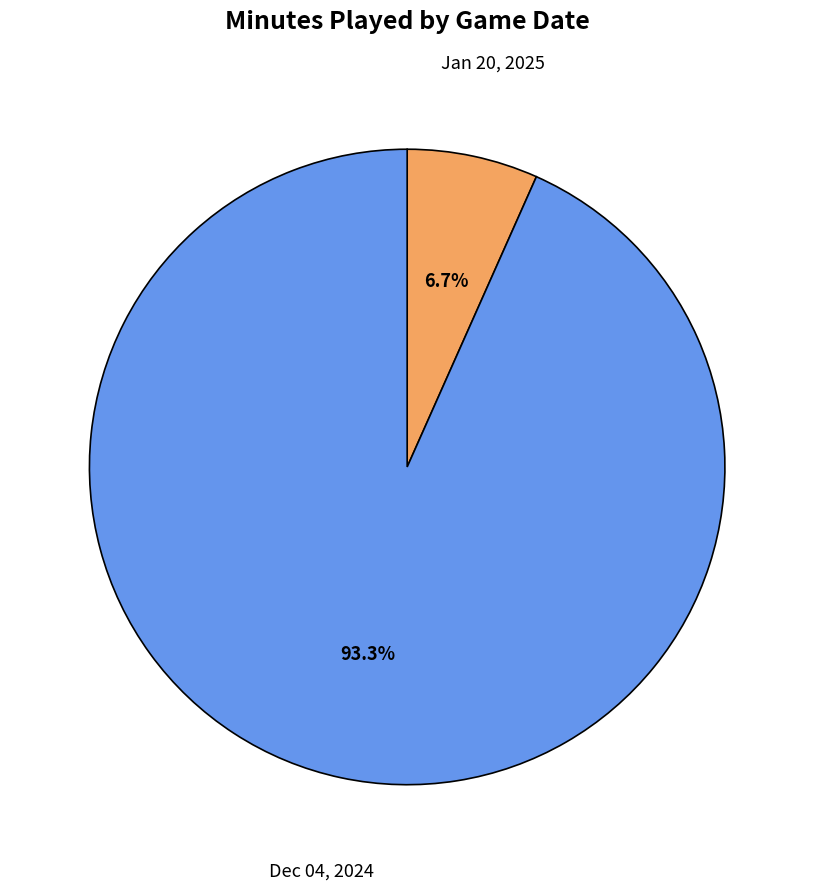

Is there a majority slice in this chart?

Yes